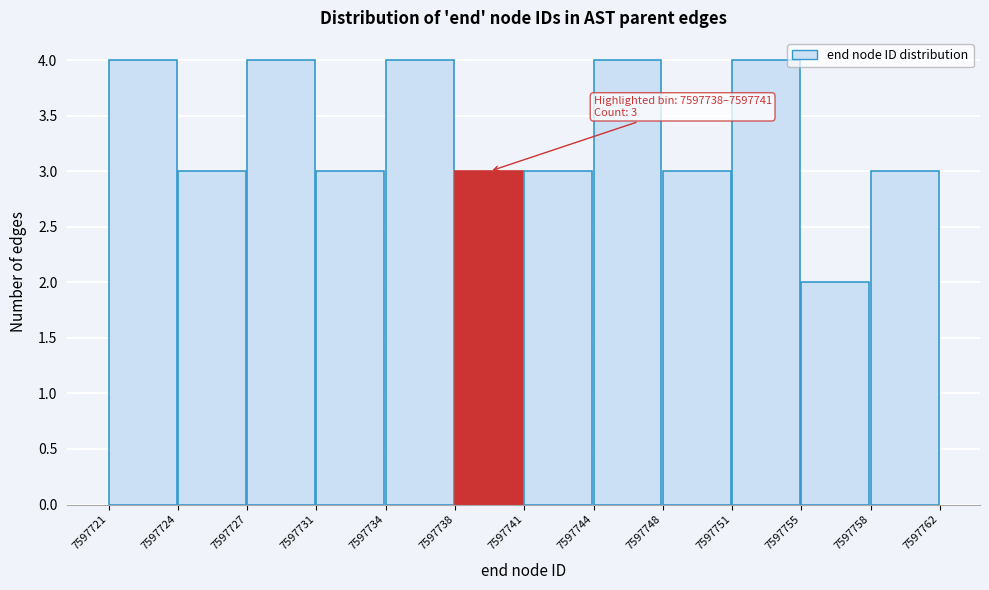

Reading right to left, transcribe all the data shown in this chart.

7597758=3	7597755=2	7597751=4	7597748=3	7597744=4	7597741=3	7597738=3	7597734=4	7597731=3	7597727=4	7597724=3	7597721=4